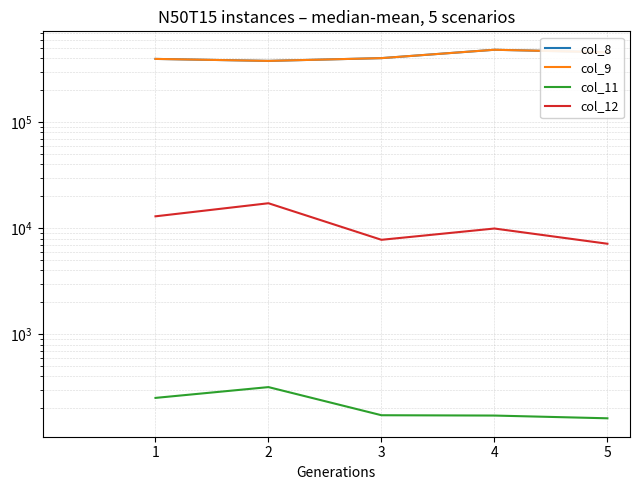

Does the chart display data point markers on the line(s)?

No